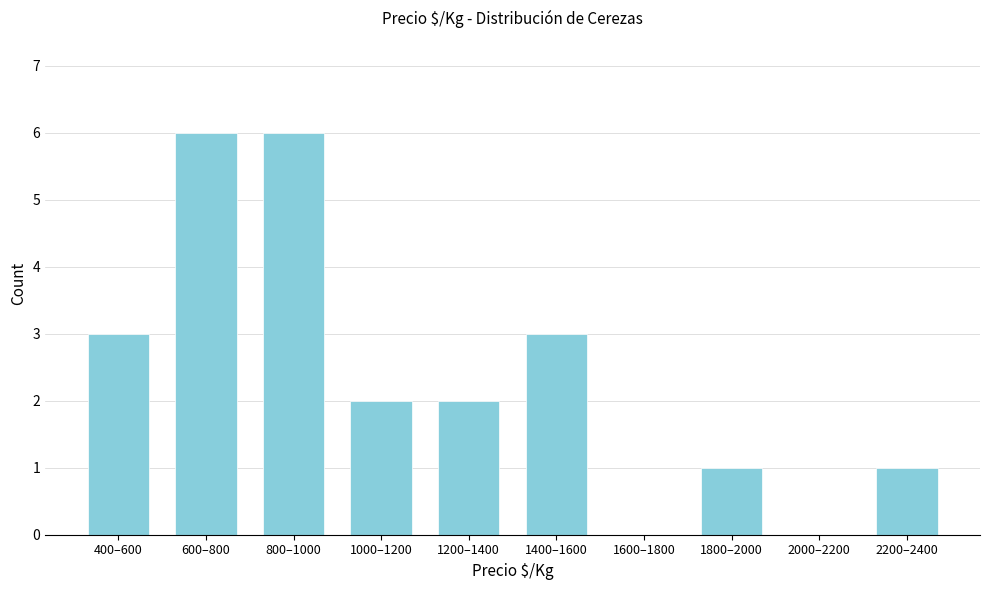

Reading left to right, what are all the values shown in this chart?

400–600=3	600–800=6	800–1000=6	1000–1200=2	1200–1400=2	1400–1600=3	1600–1800=0	1800–2000=1	2000–2200=0	2200–2400=1